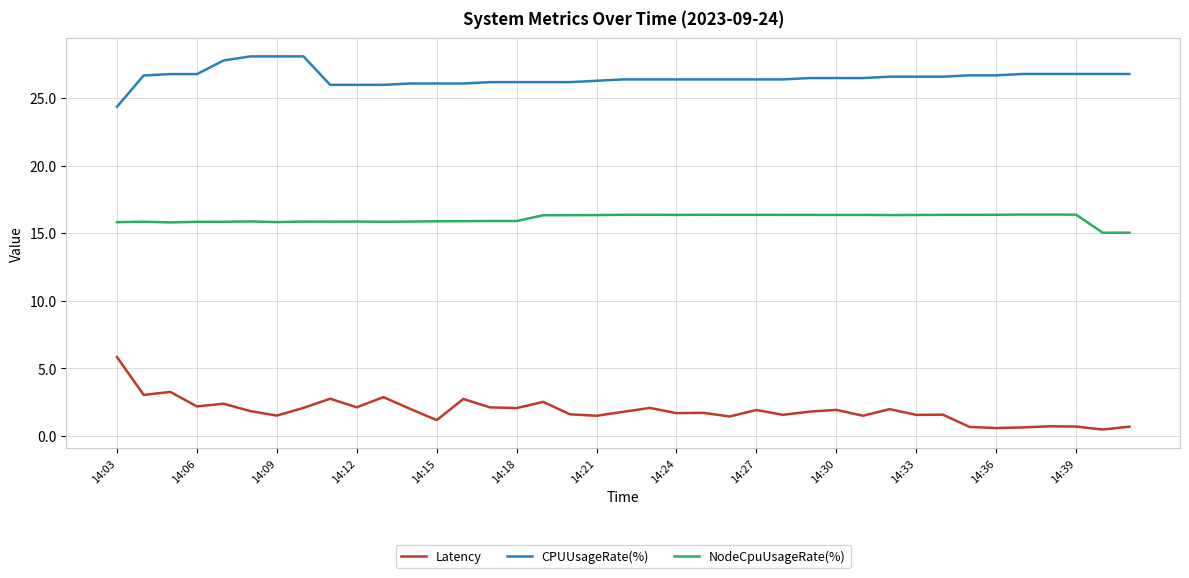

What are all the series names shown in the legend?

Latency, CPUUsageRate(%), NodeCpuUsageRate(%)